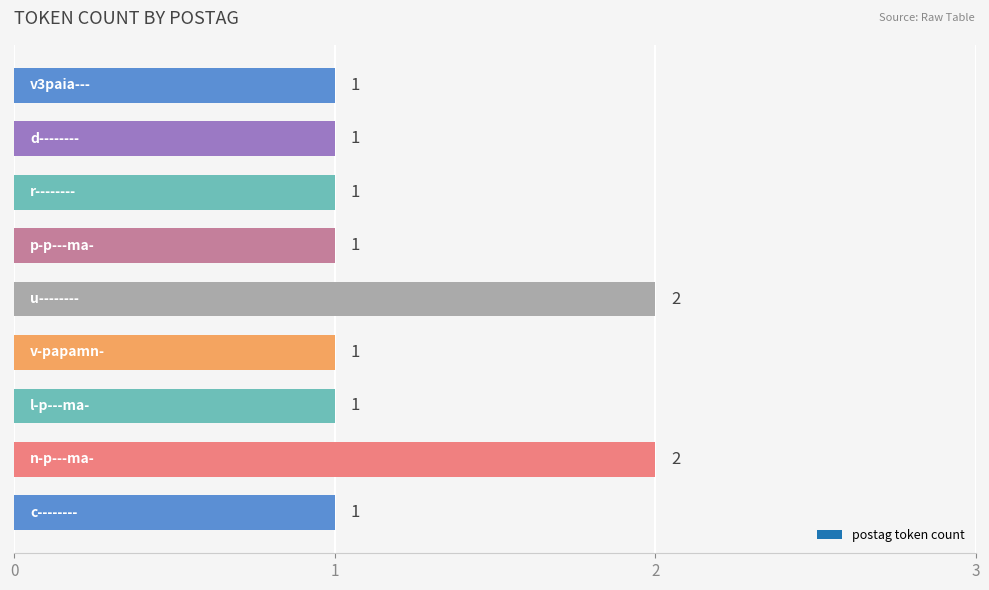

Reading bottom to top, transcribe all the data shown in this chart.

1	2	1	1	2	1	1	1	1